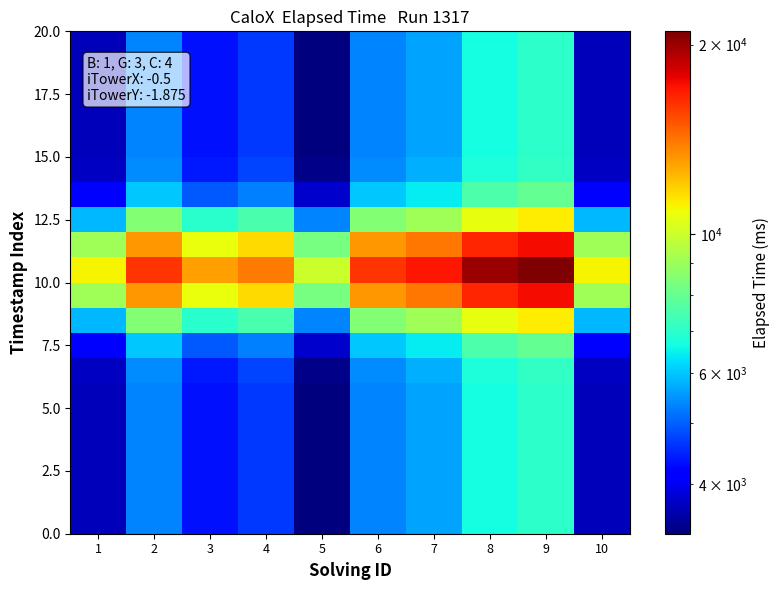

What is the spread (max minus min) of values at 3?

8666.7